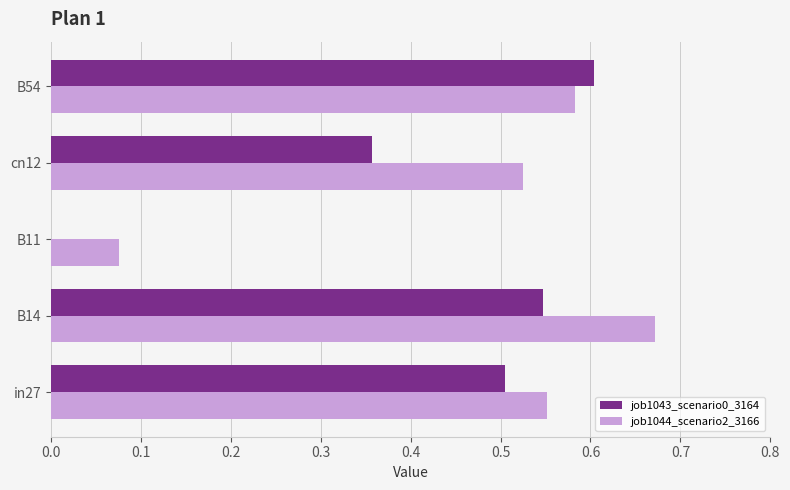

How many job1043_scenario0_3164 values are between 0 and 1?

5